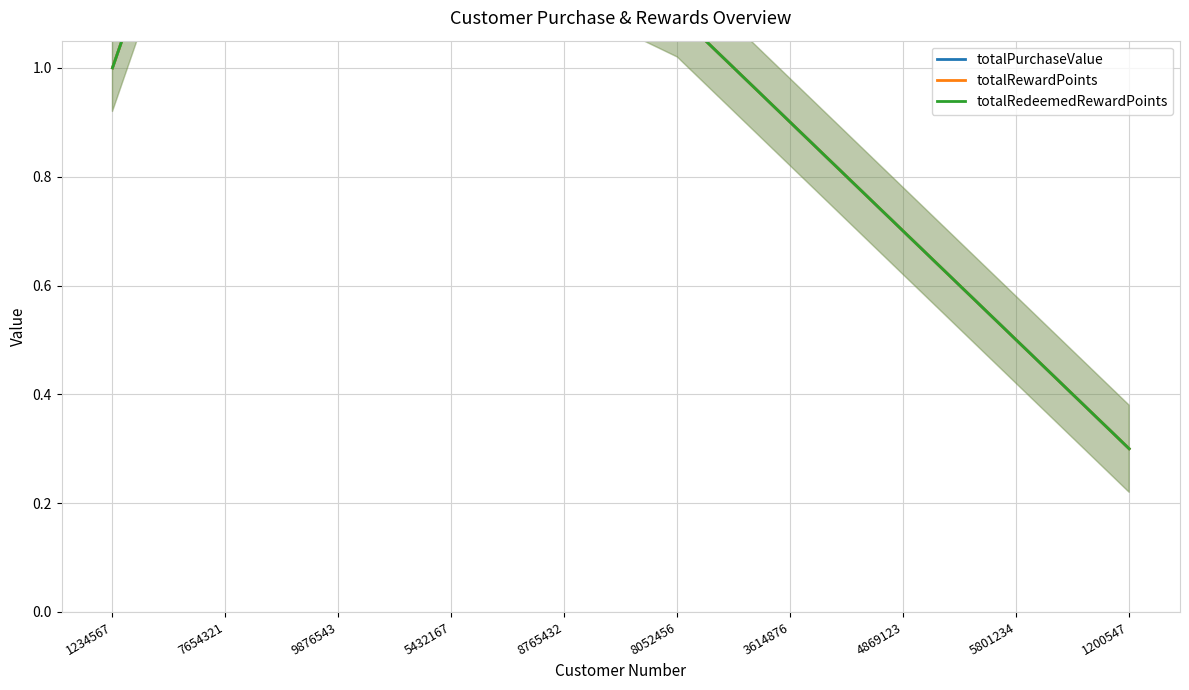

Which series changed the most between 7654321 and 5801234?

totalPurchaseValue